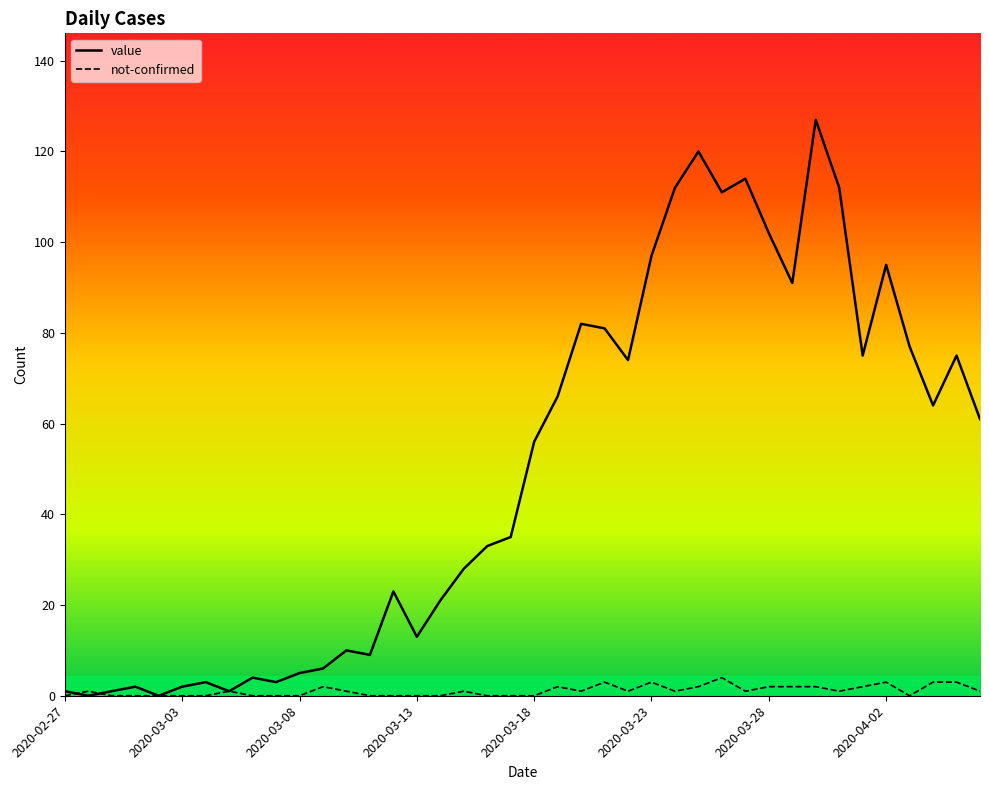

Rank the series by their average value, from lowest to highest.

not-confirmed, value